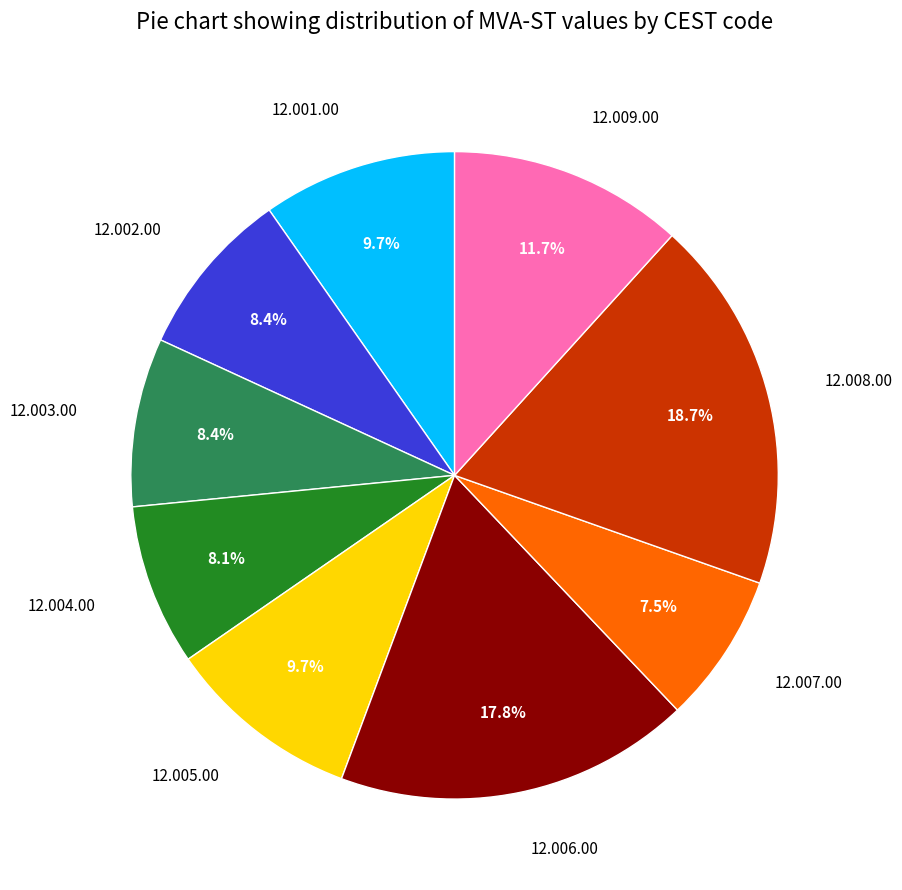

Does 12.008.00 account for over 50% of the chart?

No